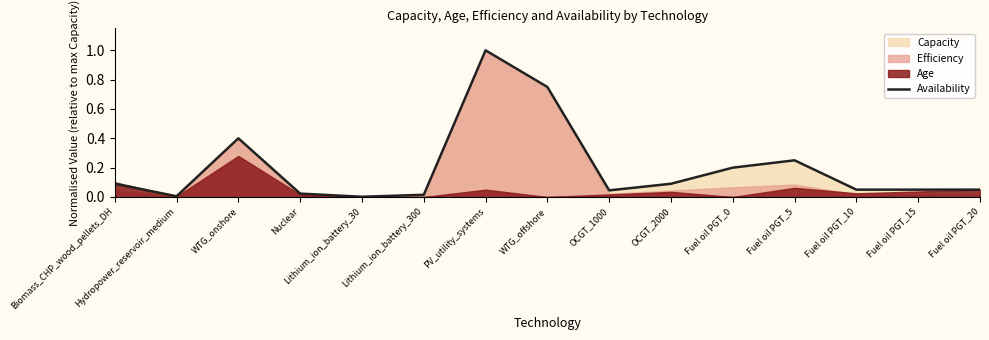

What is the difference between the second highest and second lowest values?

0.7